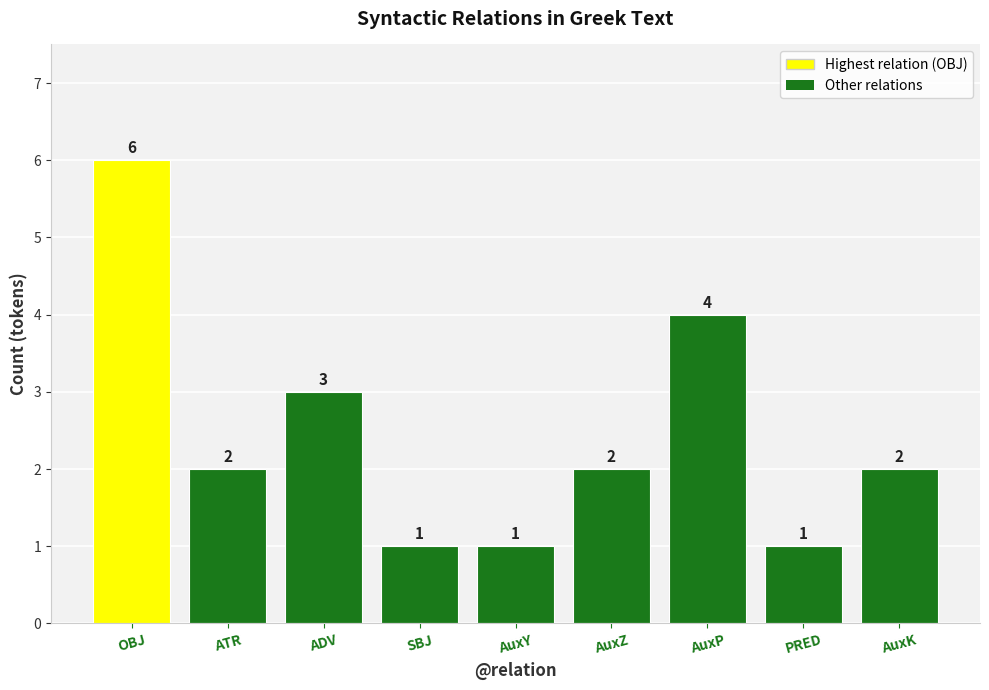

Is it true that the value at AuxY is 2?

False